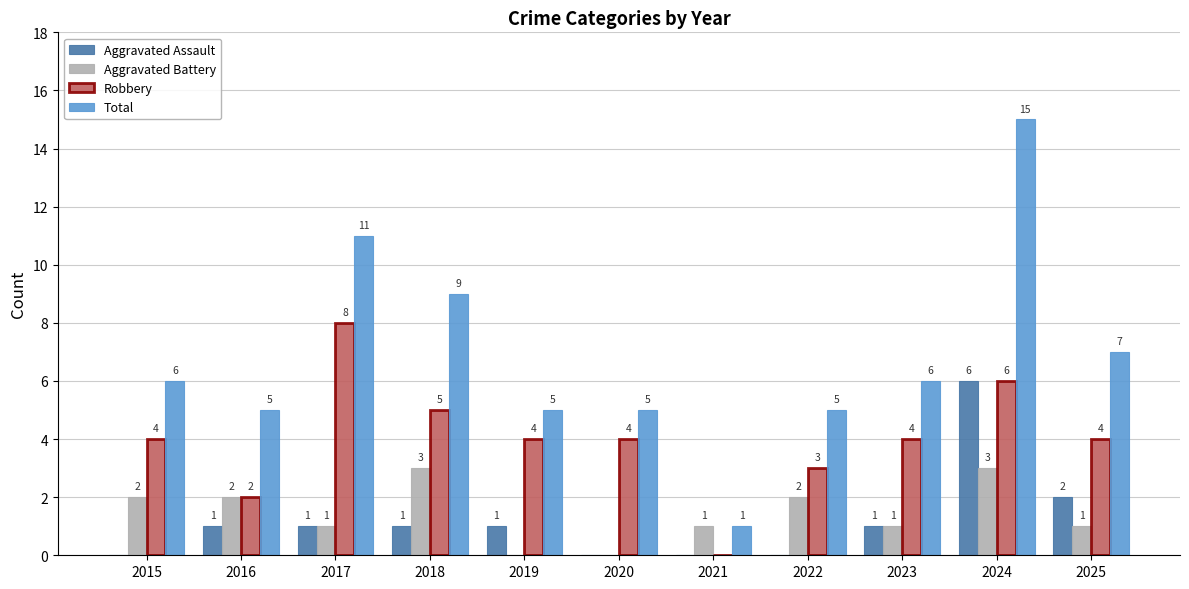

What is the sum of all Robbery values?

44